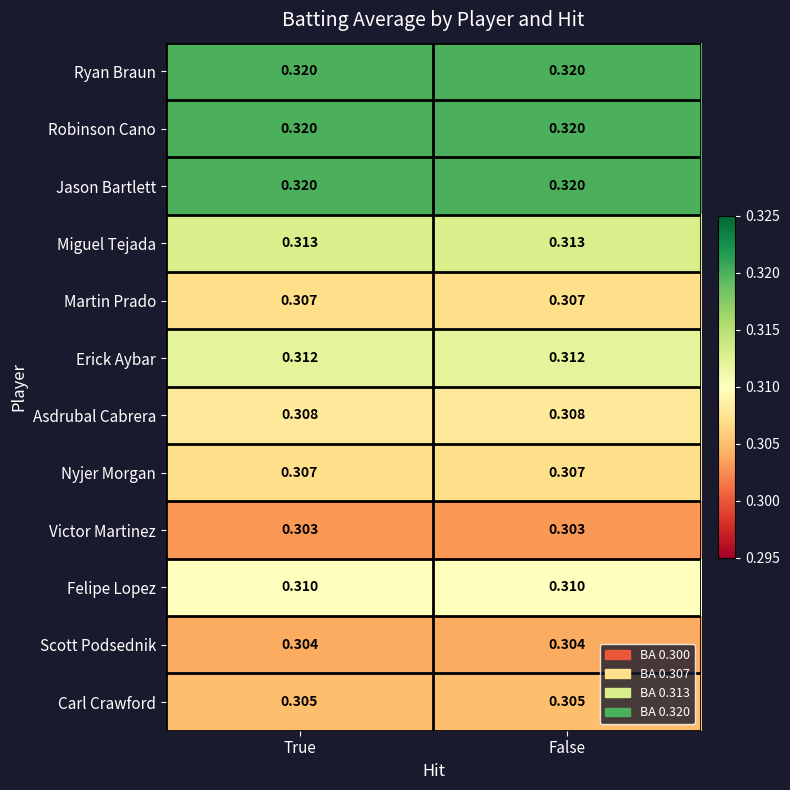

Is the value of Erick Aybar at True greater than the value of Martin Prado at True?

Yes